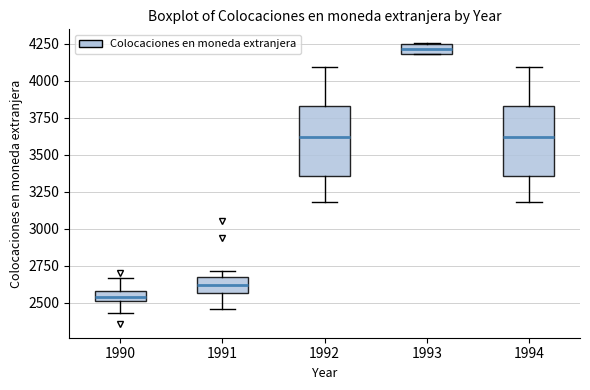

Where is the lower edge of the box at x = 1992 on the y-axis? The values are not printed on the chart, so give them approximately, as read against the axis.

3350